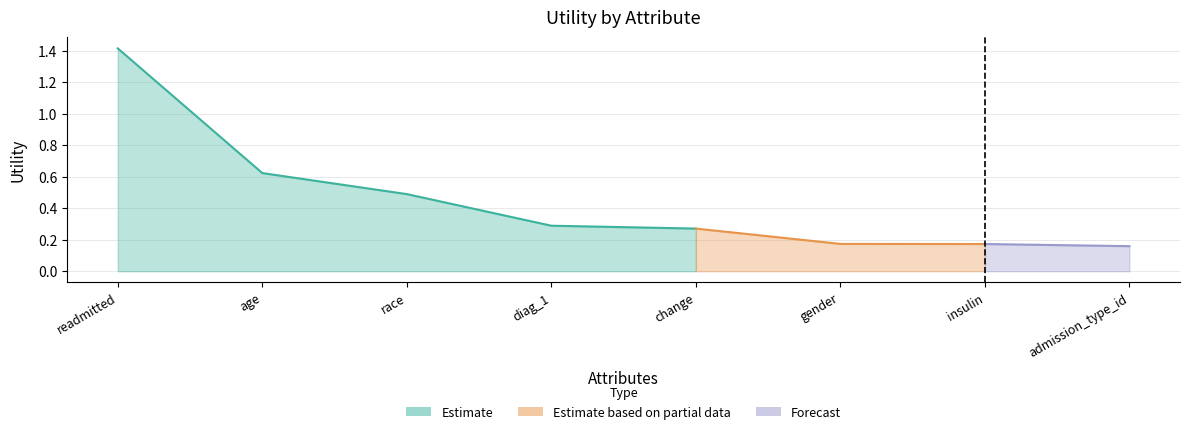

Rank the categories by value from highest to lowest.

readmitted, age, race, diag_1, change, gender, insulin, admission_type_id